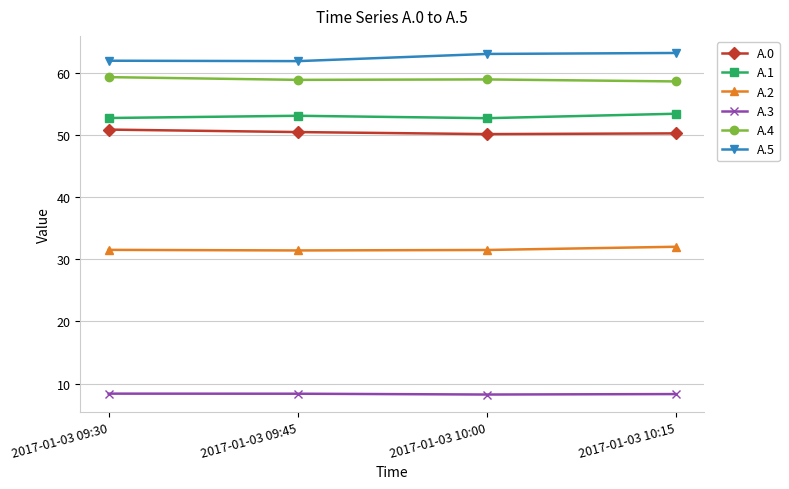

True or false: A.1 and A.4 intersect in this chart.

False